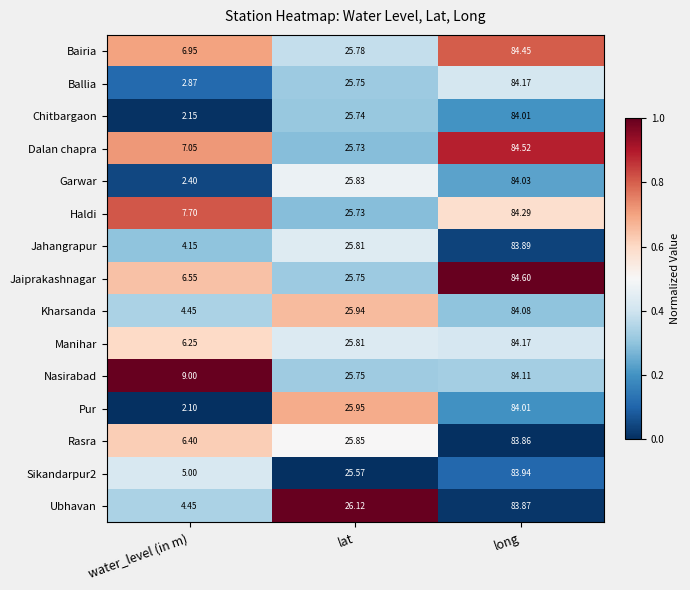

What is the spread (max minus min) of values at water_level (in m)?

6.9